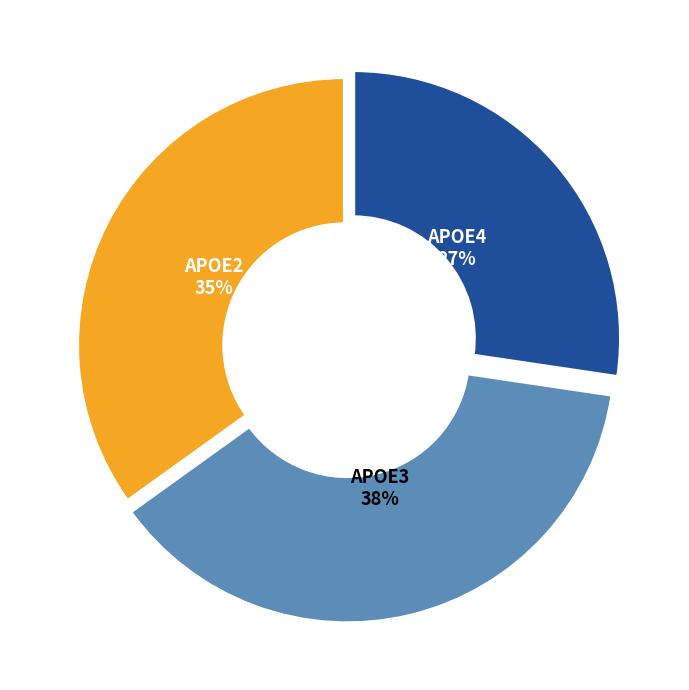

Does APOE2 account for over 50% of the chart?

No